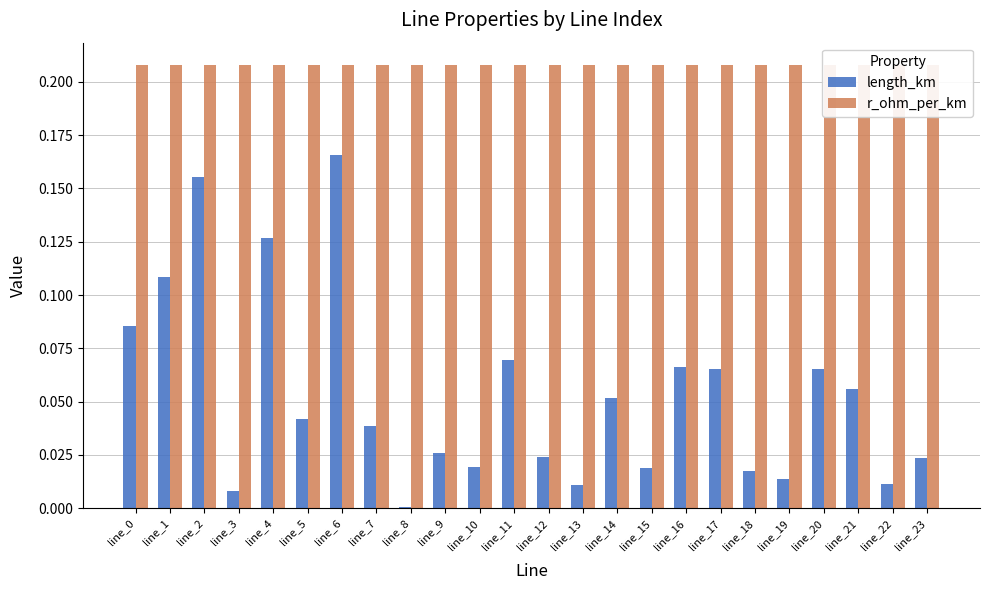

What are all the series names shown in the legend?

length_km, r_ohm_per_km